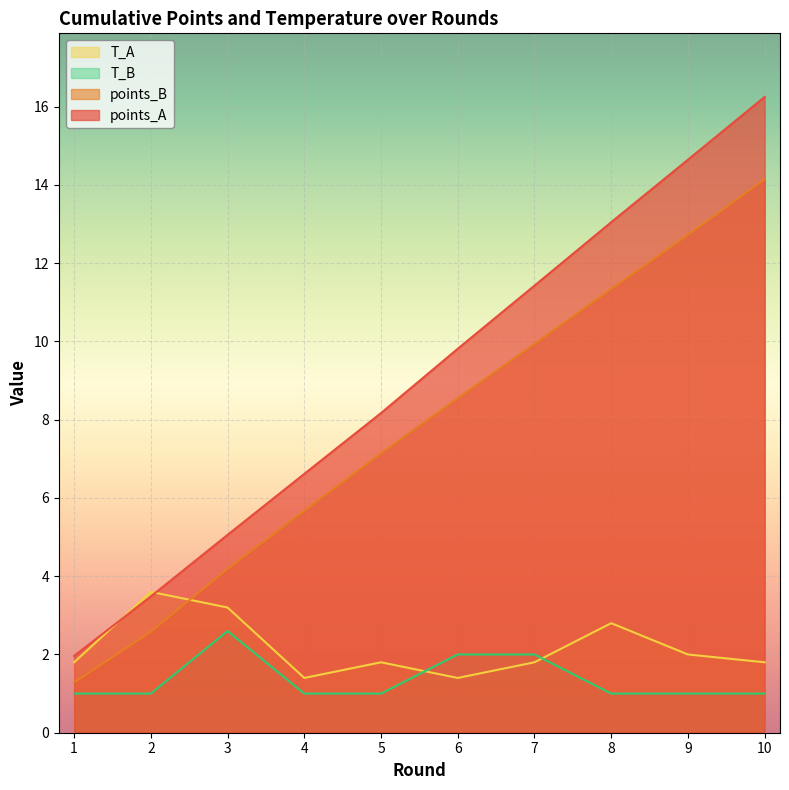

At which category is the sum across all series the highest?

10